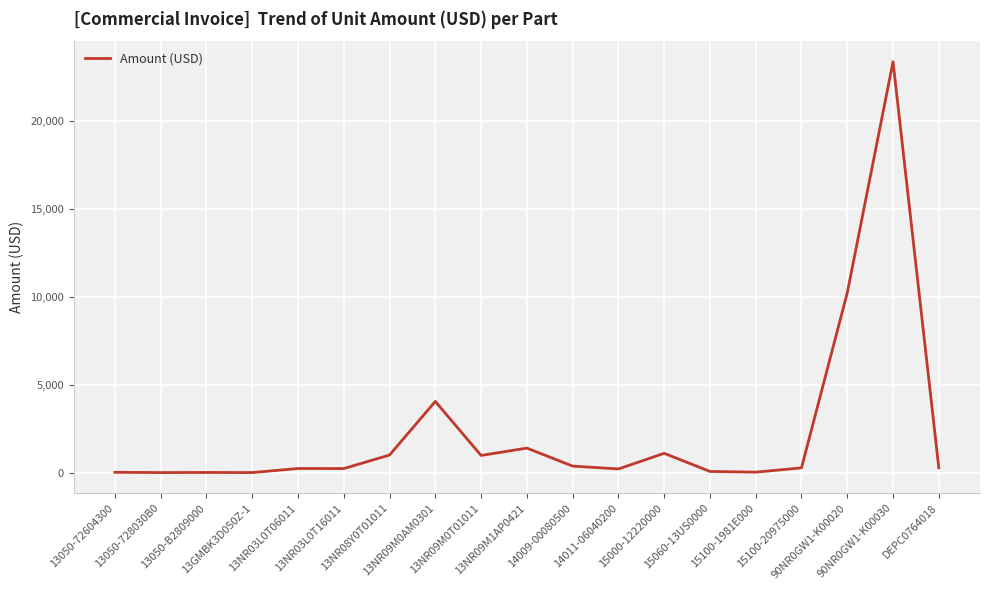

Which has a higher value, 15100-20975000 or 13NR08Y0T01011?

13NR08Y0T01011